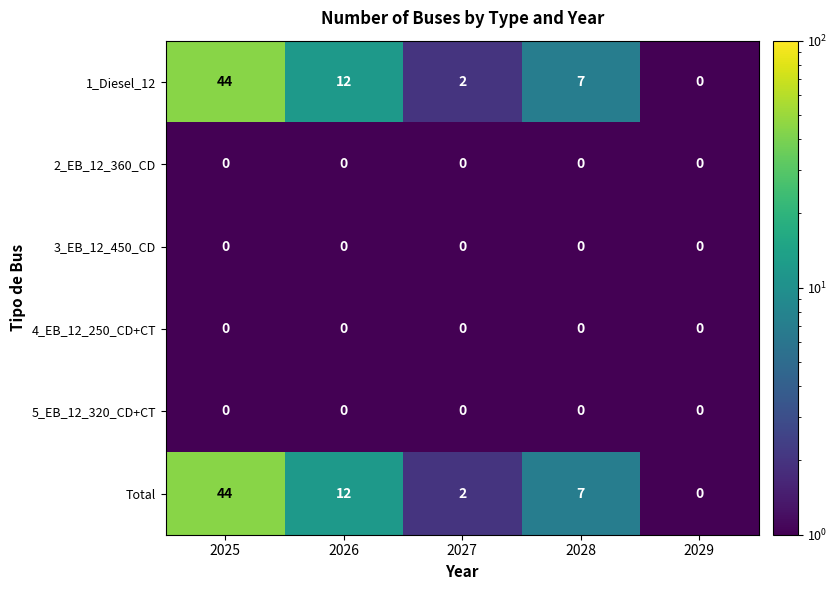

What is the difference between the highest and lowest values at 2026?

12